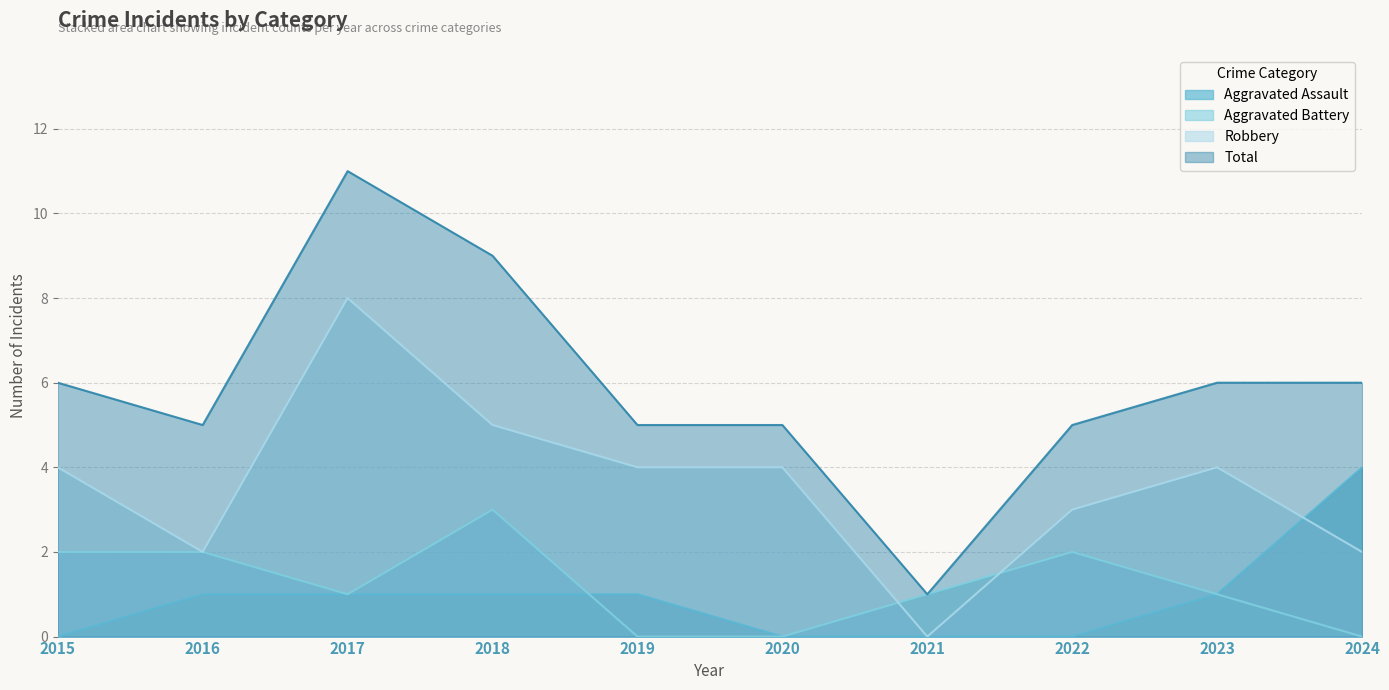

Reading left to right, list all the values displayed in this chart.

Aggravated Assault: 0	1	1	1	1	0	0	0	1	4
Aggravated Battery: 2	2	1	3	0	0	1	2	1	0
Robbery: 4	2	8	5	4	4	0	3	4	2
Total: 6	5	11	9	5	5	1	5	6	6